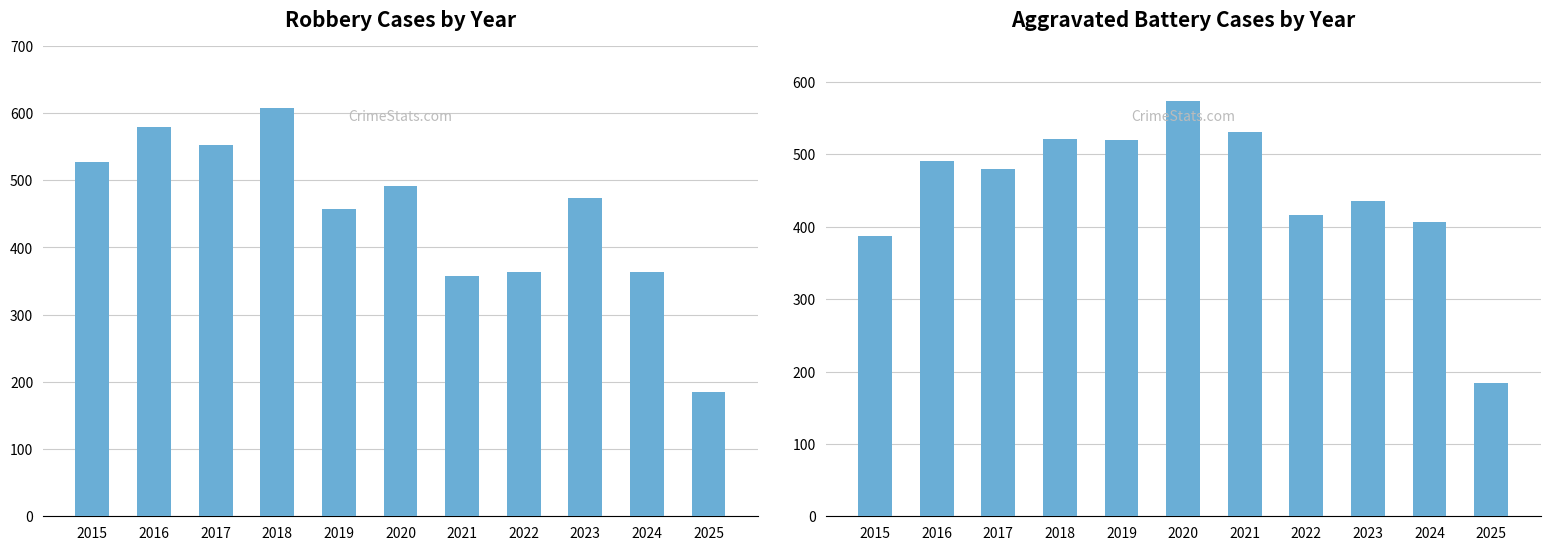

Which series has the largest total across all categories?

Robbery